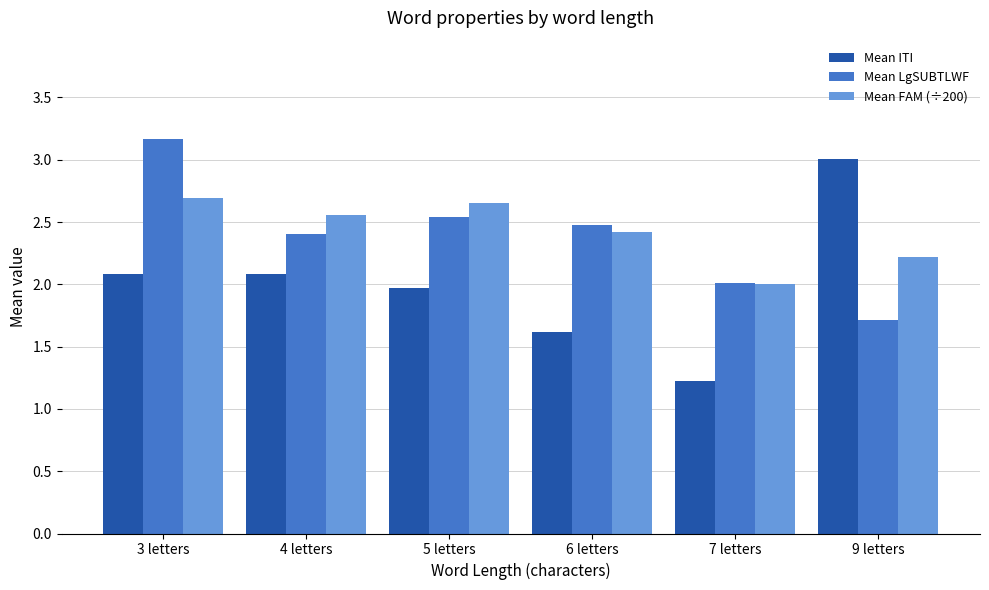

The value of Mean LgSUBTLWF at 9 letters is 1.7. True or false?

True